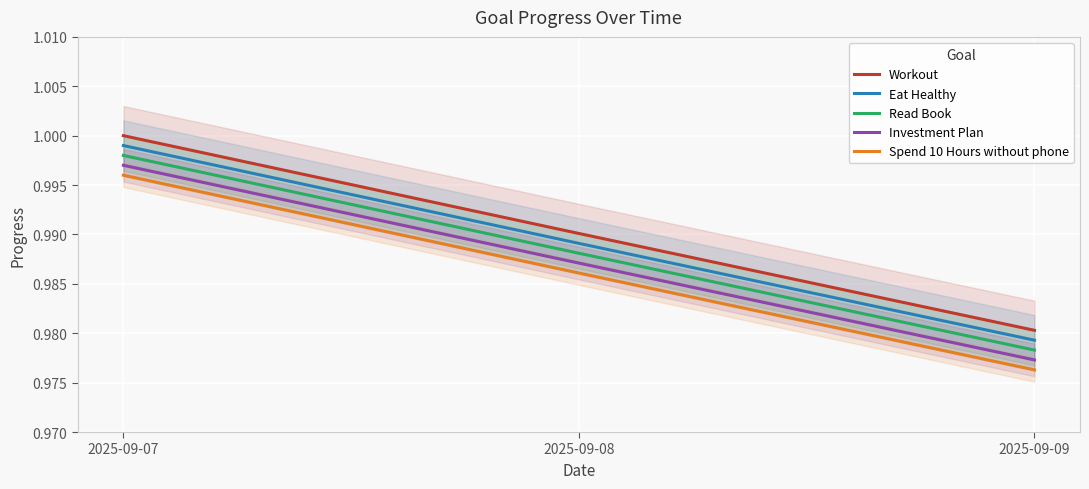

Where is Read Book nearest to the value 0?

2025-09-09